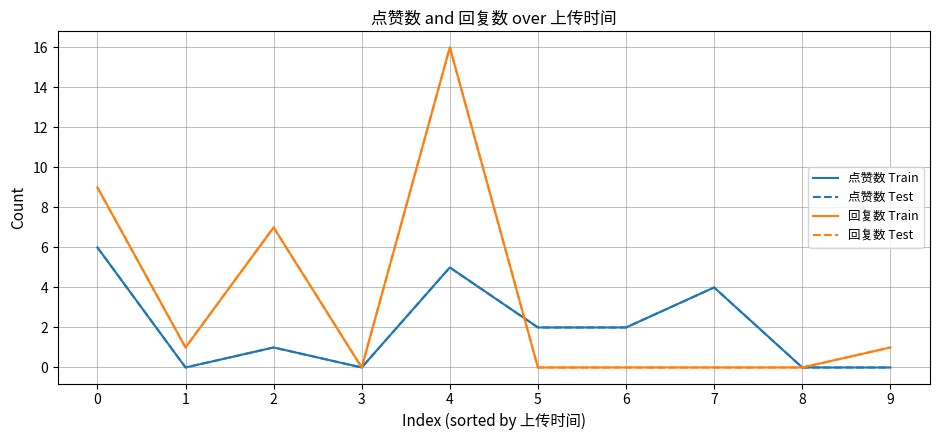

At which category does 回复数 Train reach its first local peak?

2